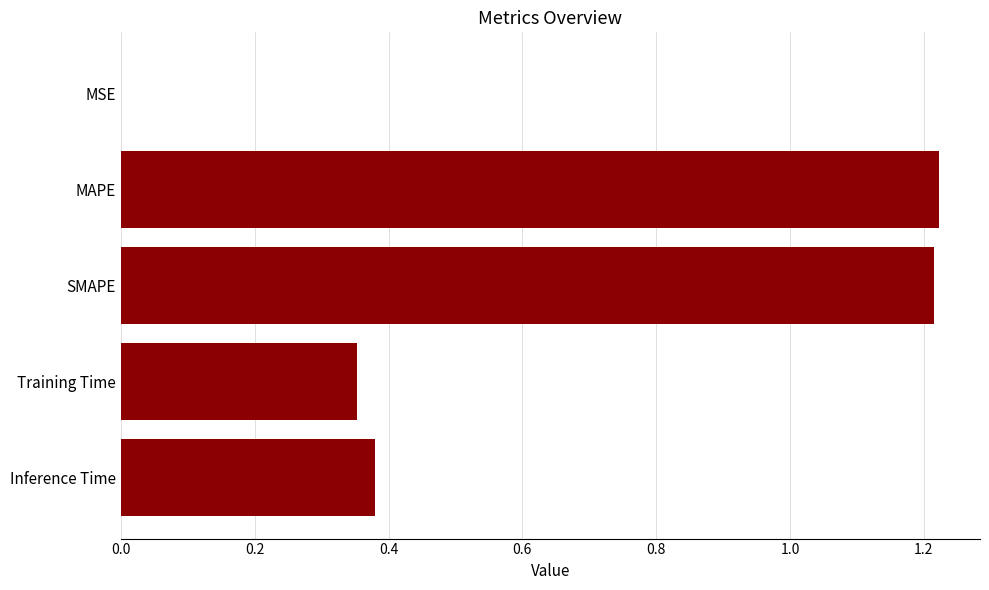

What is the sum of the values at Training Time and Inference Time?

0.7